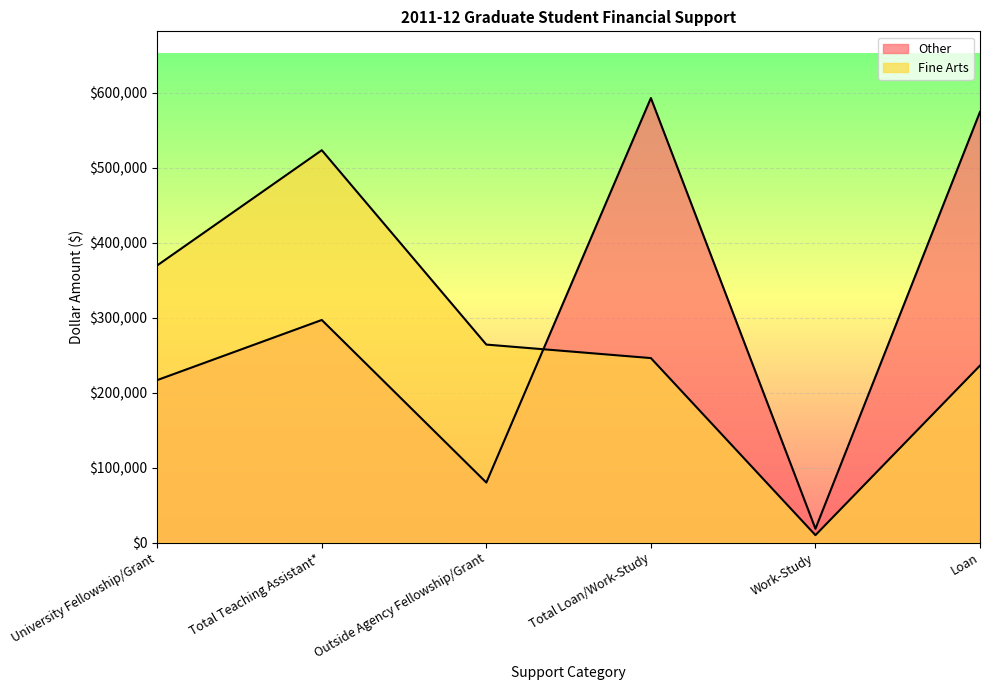

The Other series shows 24308 at Work-Study. True or false?

False